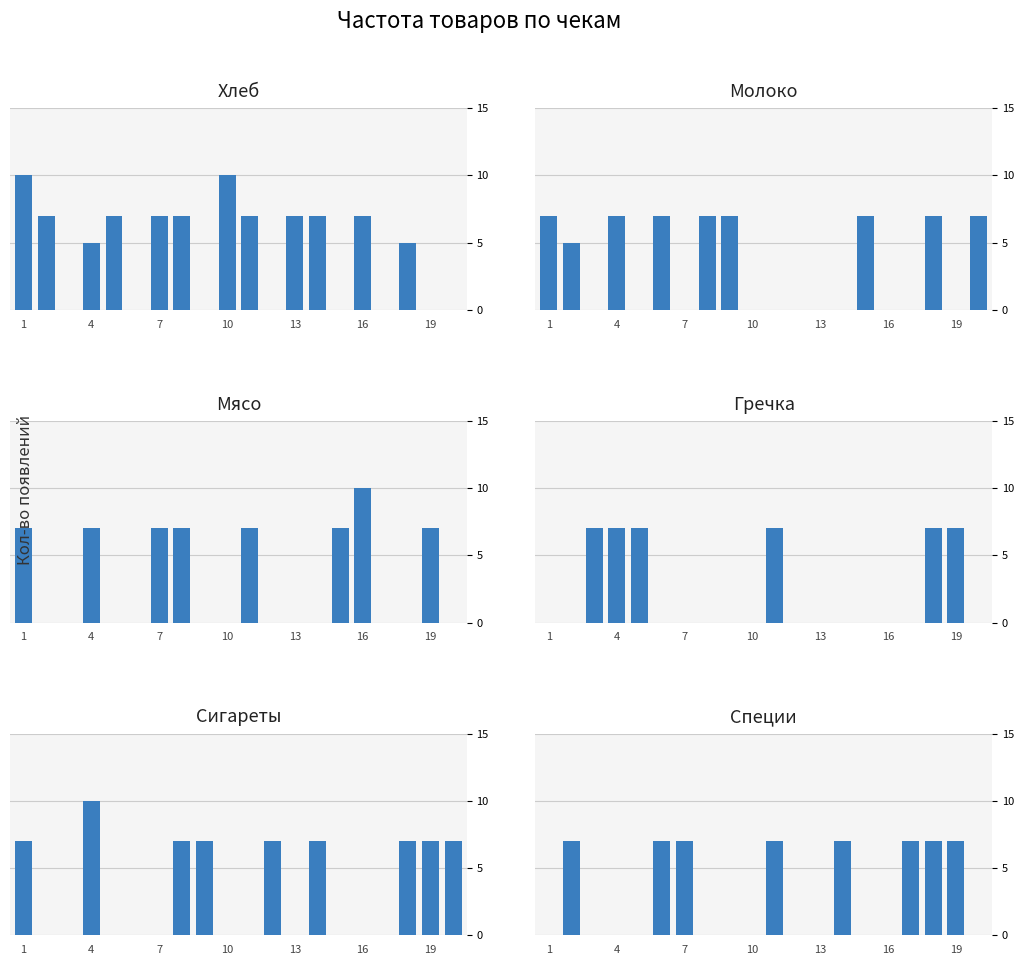

How many bars are there in total?

120